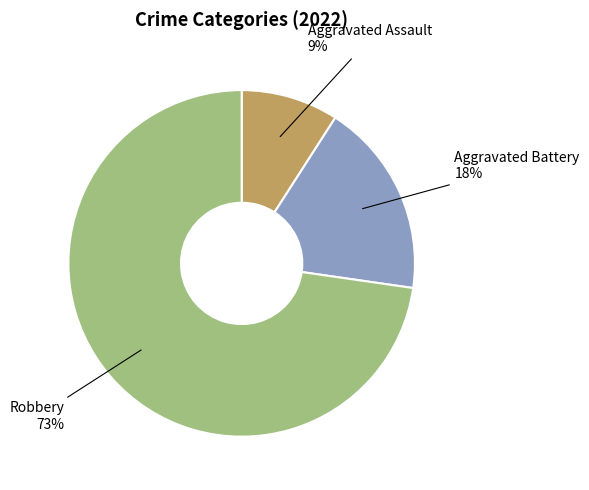

Which category accounts for the majority?

Robbery